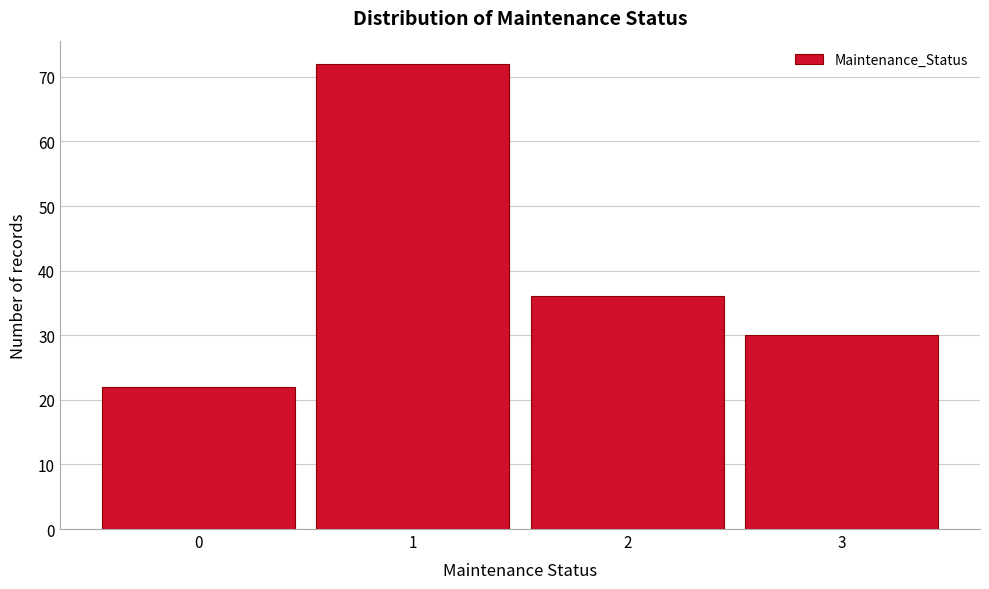

Reading left to right, extract all data points from this chart.

22	72	36	30